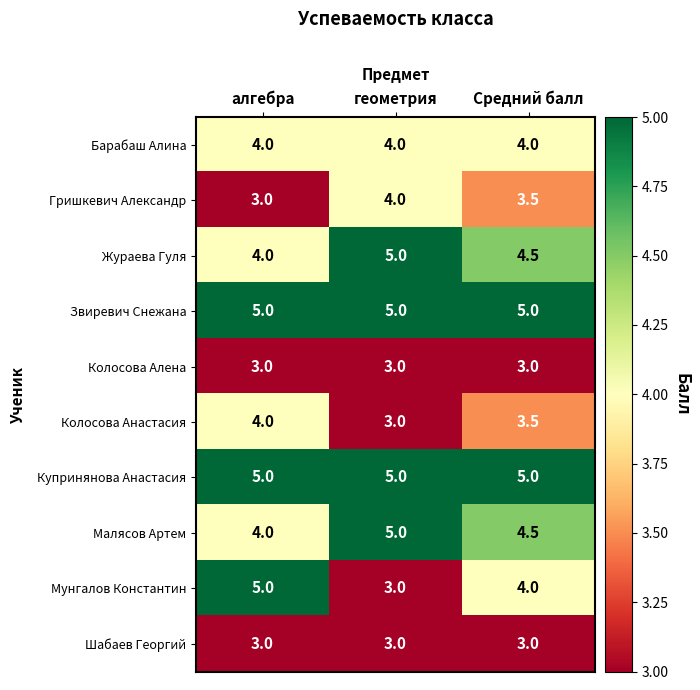

What is the difference between the Колосова Анастасия values at Средний балл and геометрия?

0.5